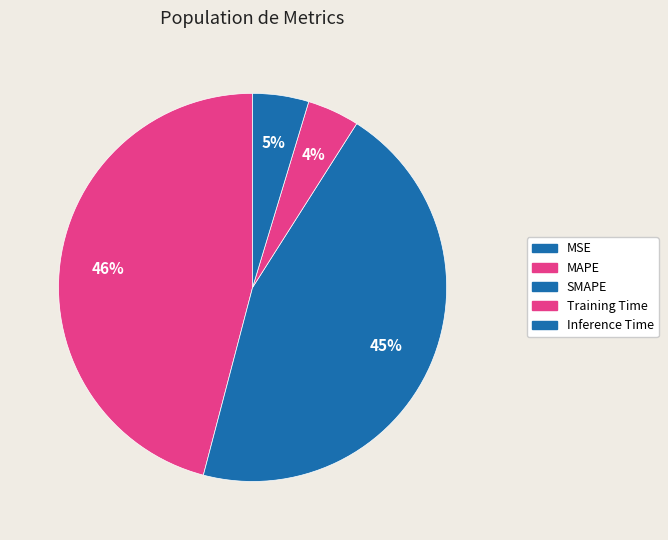

To the nearest percent, what portion does MAPE represent?

46%